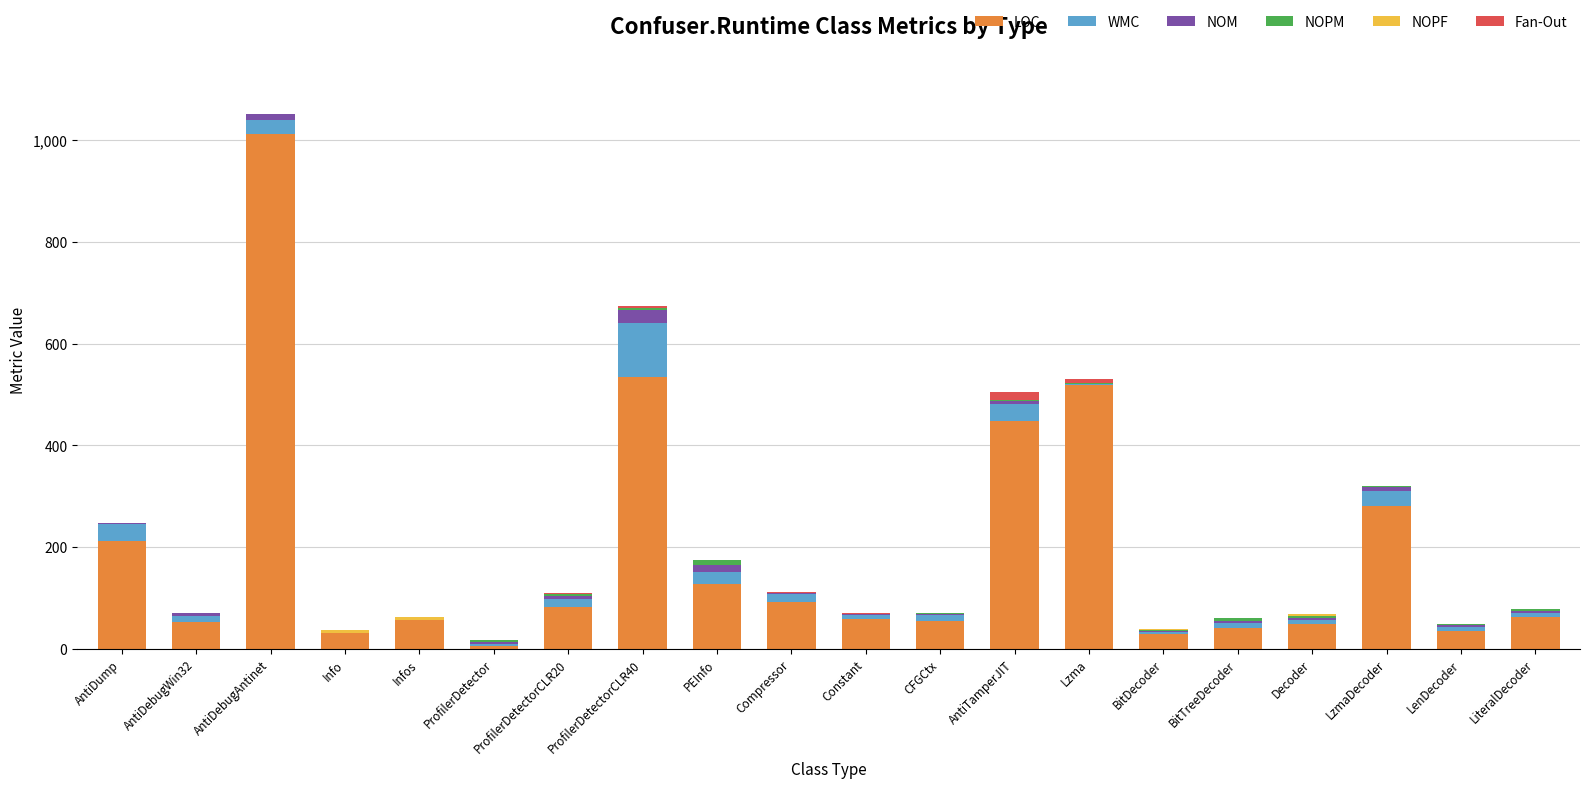

What is the highest value of the LOC series?

1012